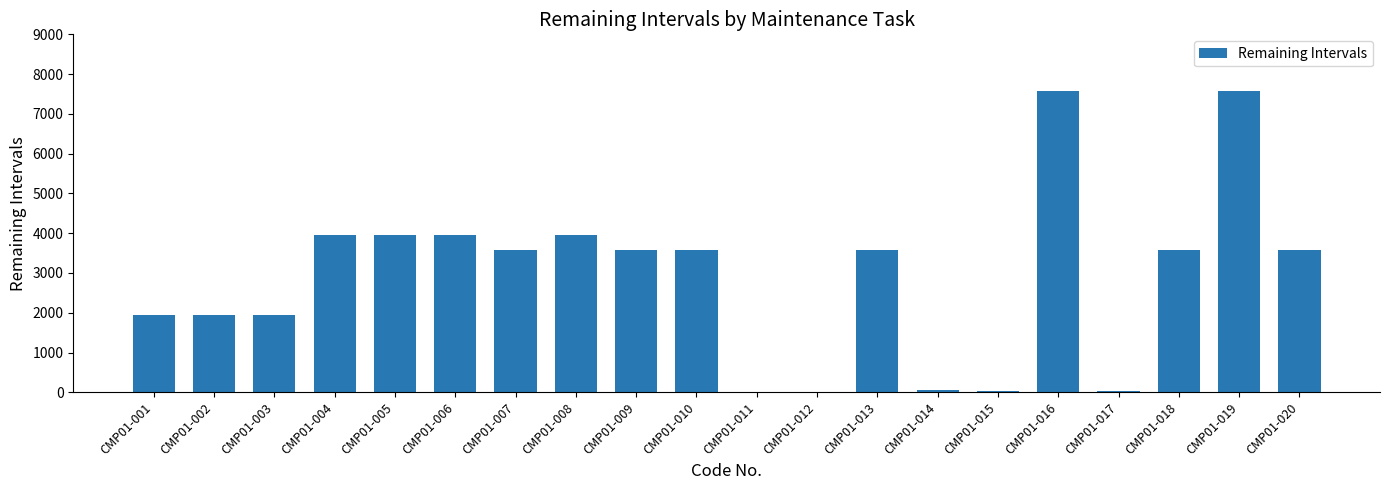

What is the maximum value shown in the chart?

7575.1